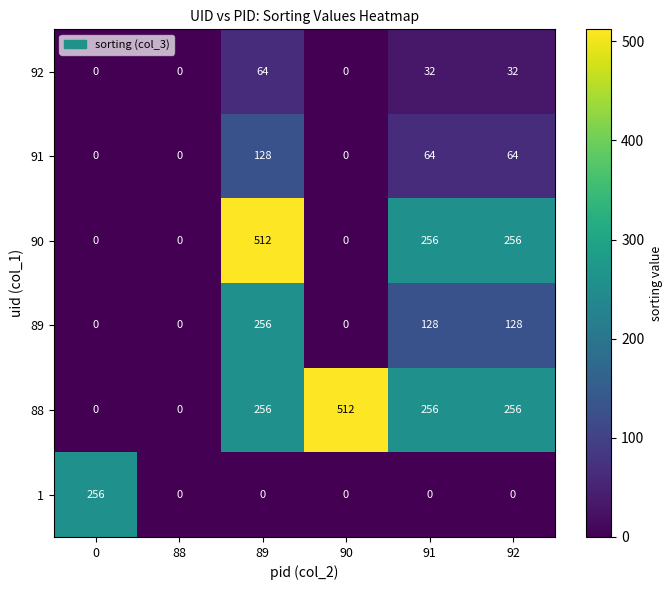

At how many categories does at least one series exceed 280?

2